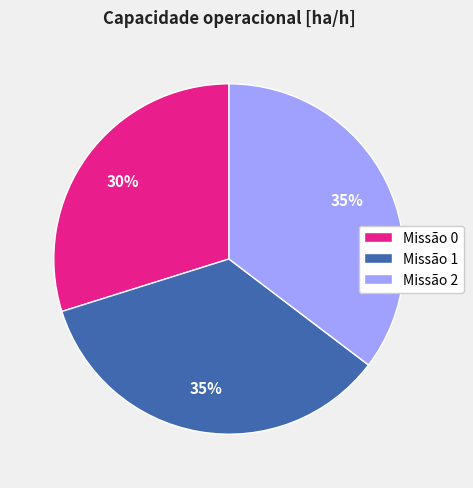

Combined, do Missão 1 and Missão 0 account for over 50%?

Yes